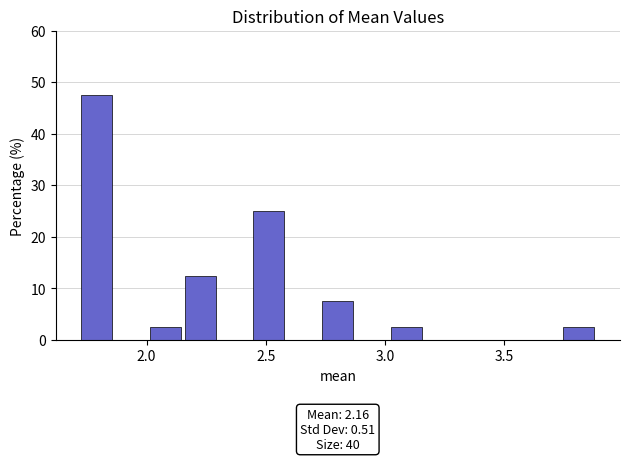

Around what value on the x-axis is the tallest bar? Give the approximate position of its centre, as read against the axis.

1.80